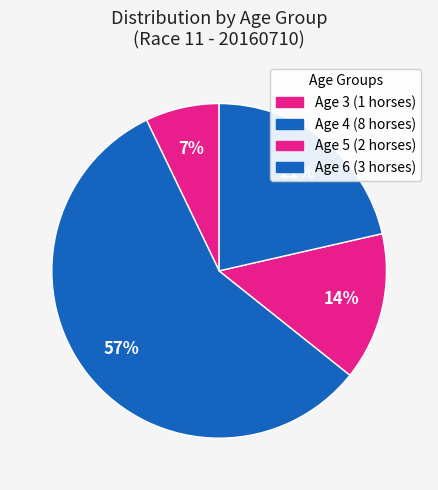

To the nearest percent, what is the difference between the largest and smallest slice percentages?

50%